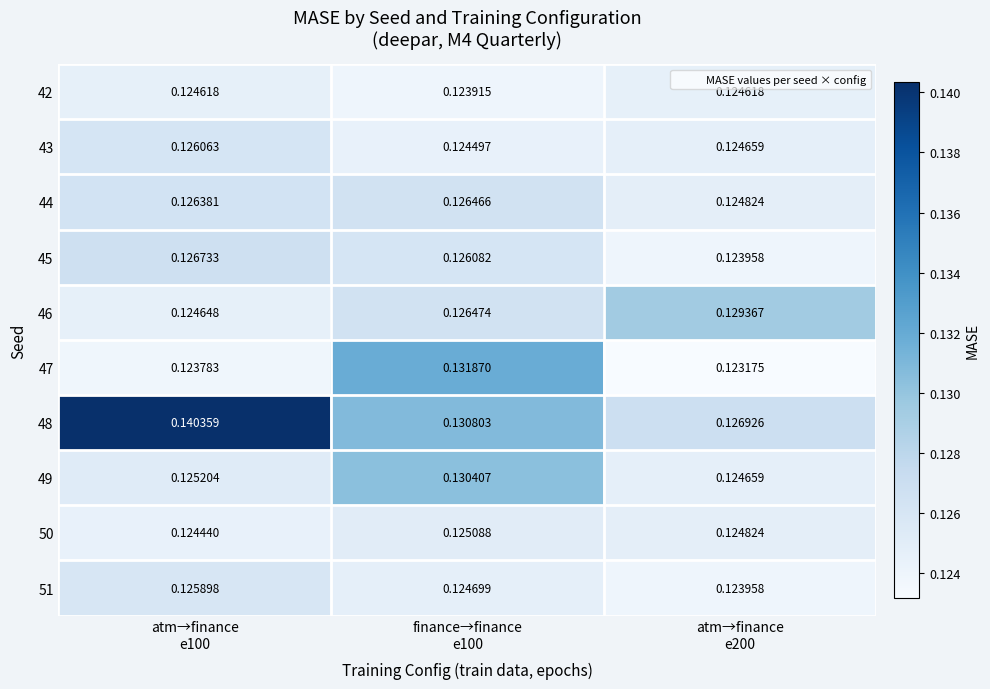

At how many categories does at least one series exceed 0?

3